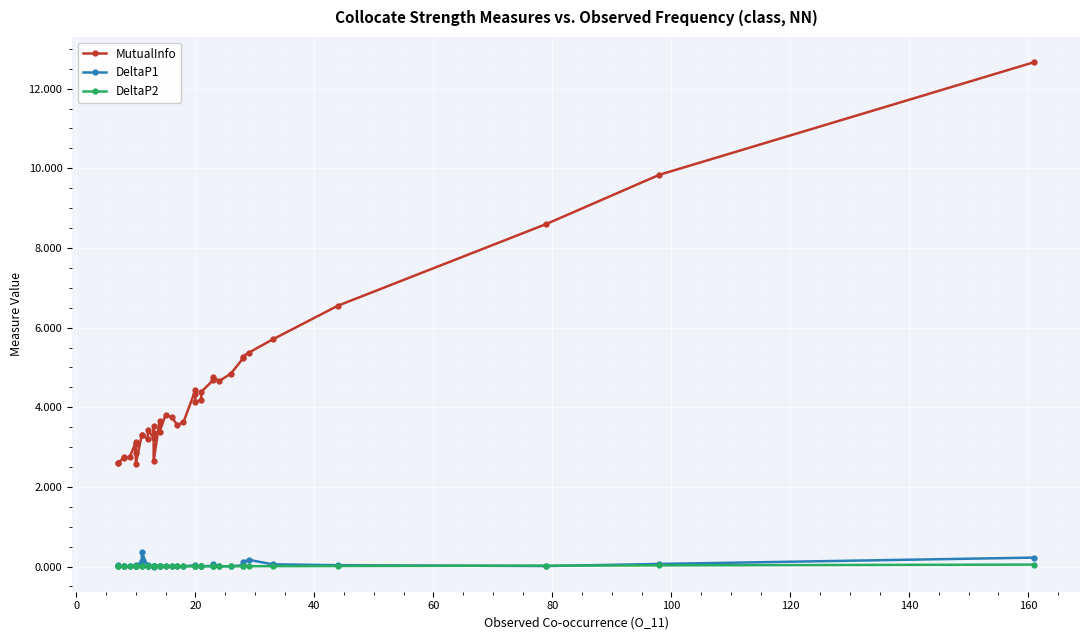

What is the highest value of the MutualInfo series?

12.7